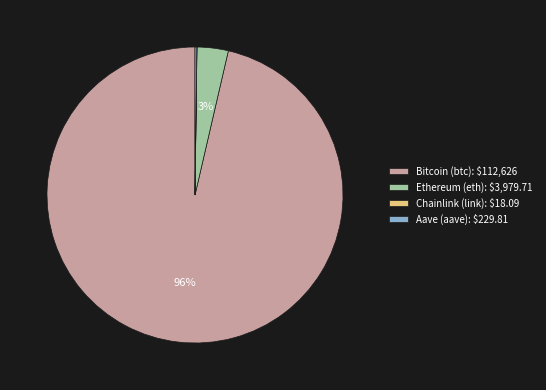

To the nearest percent, what is the average slice percentage?

25%